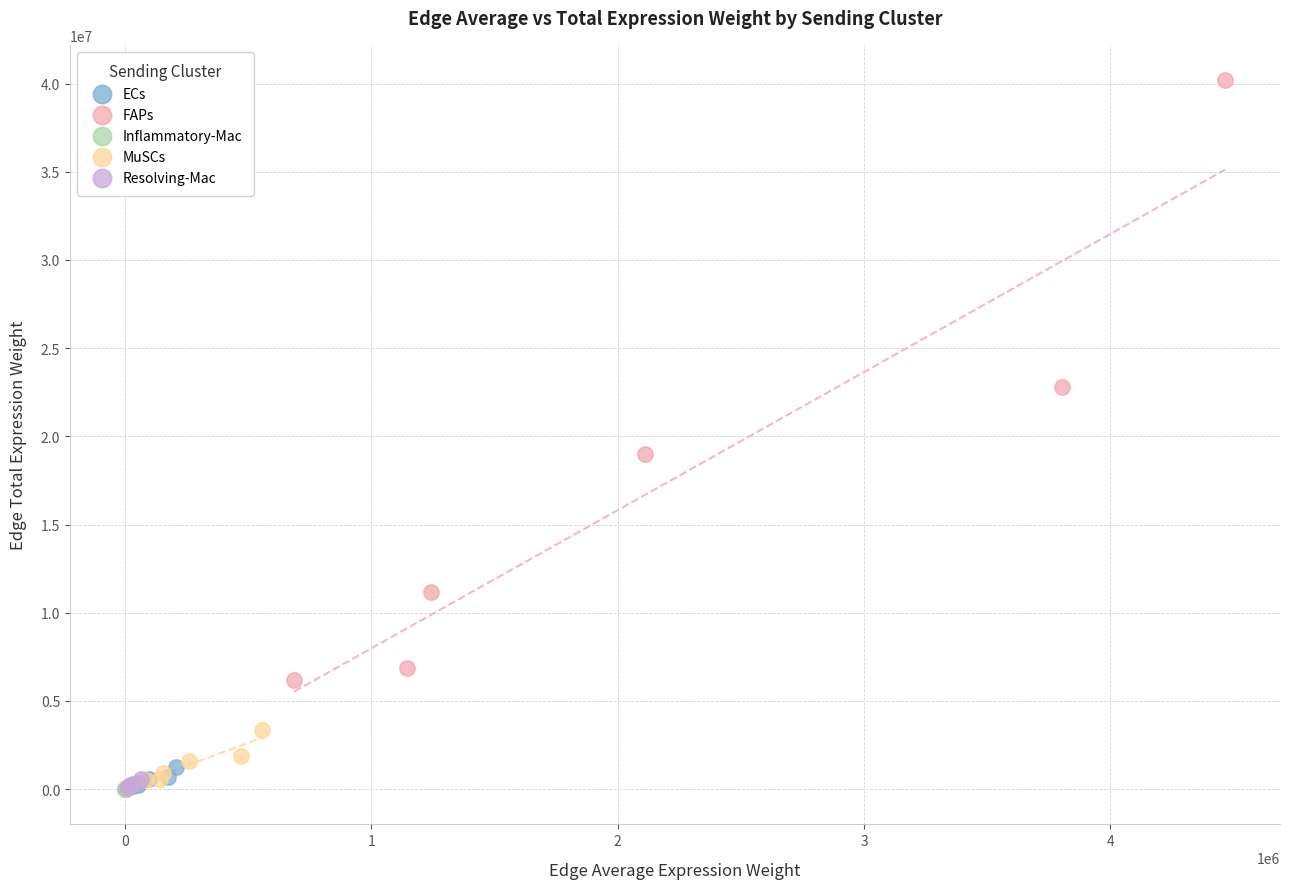

Which series reaches the maximum Y coordinate?

FAPs